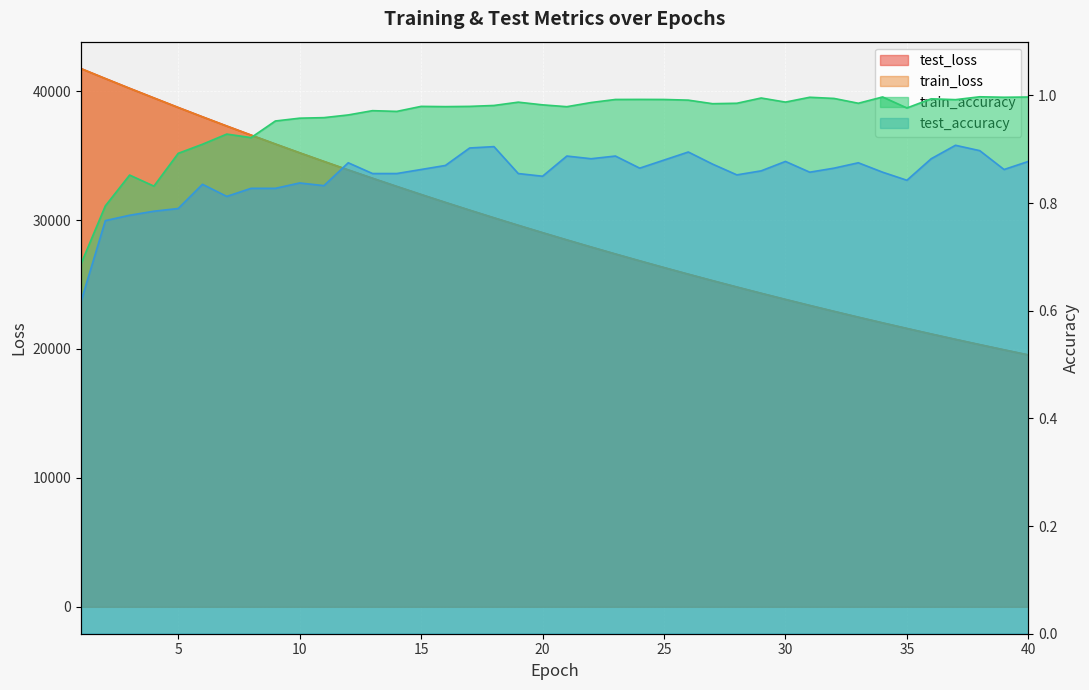

What are all the series names shown in the legend?

test_loss, train_loss, train_accuracy, test_accuracy